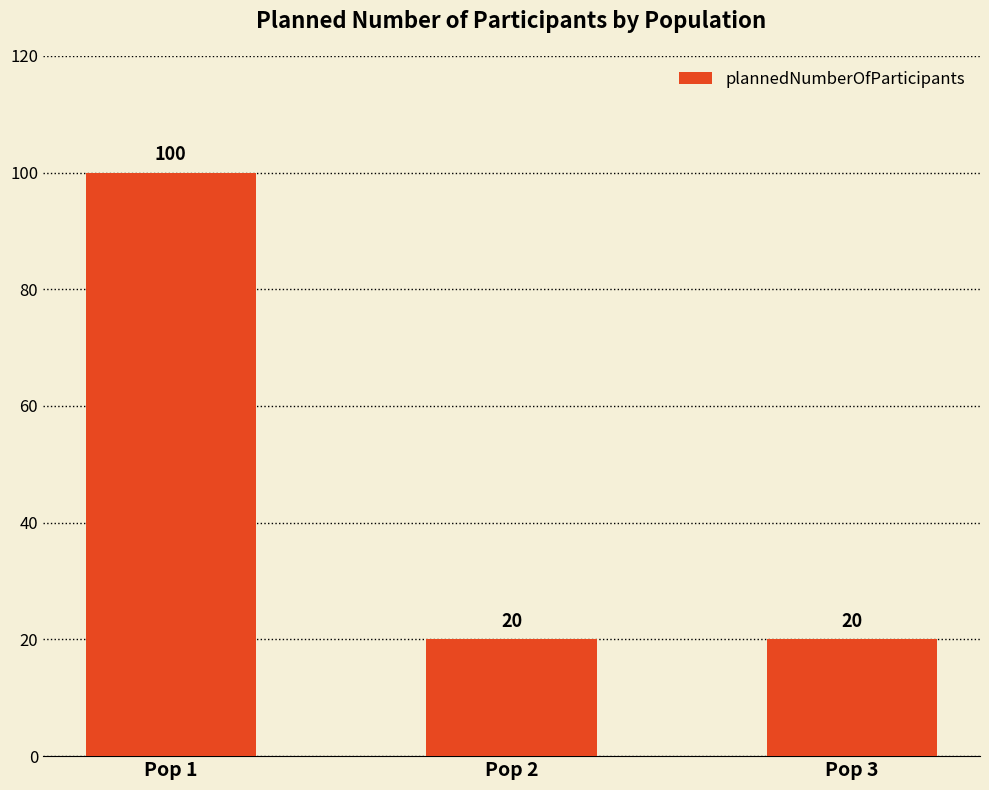

Between Pop 1 and Pop 3, which is larger?

Pop 1